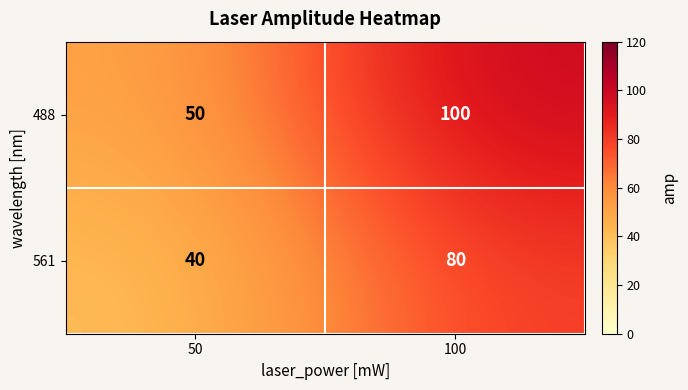

Reading right to left, list all the values displayed in this chart.

488: 100=100	50=50
561: 100=80	50=40